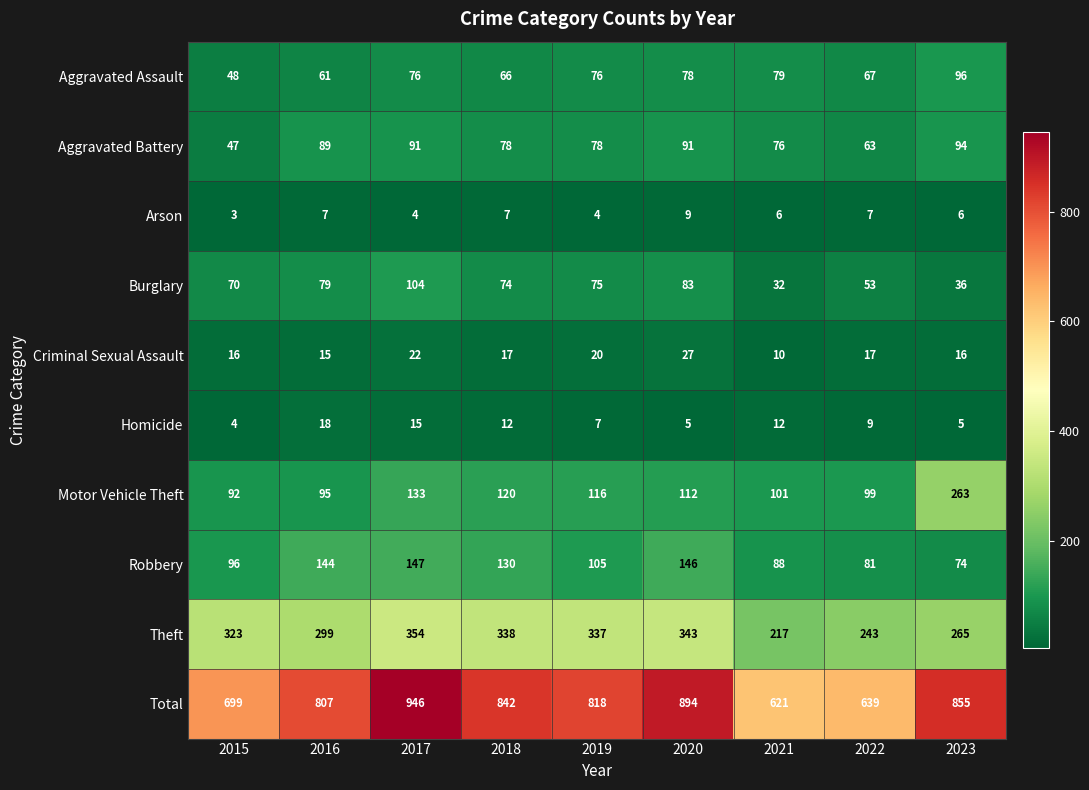

What is the difference between the second highest and minimum values in the Theft series?

126